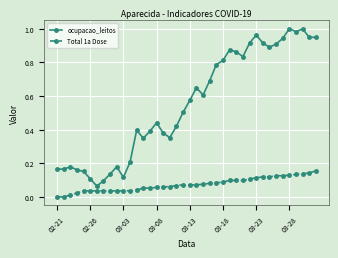

List the series in order of their overall mean, highest first.

ocupacao_leitos, Total 1a Dose